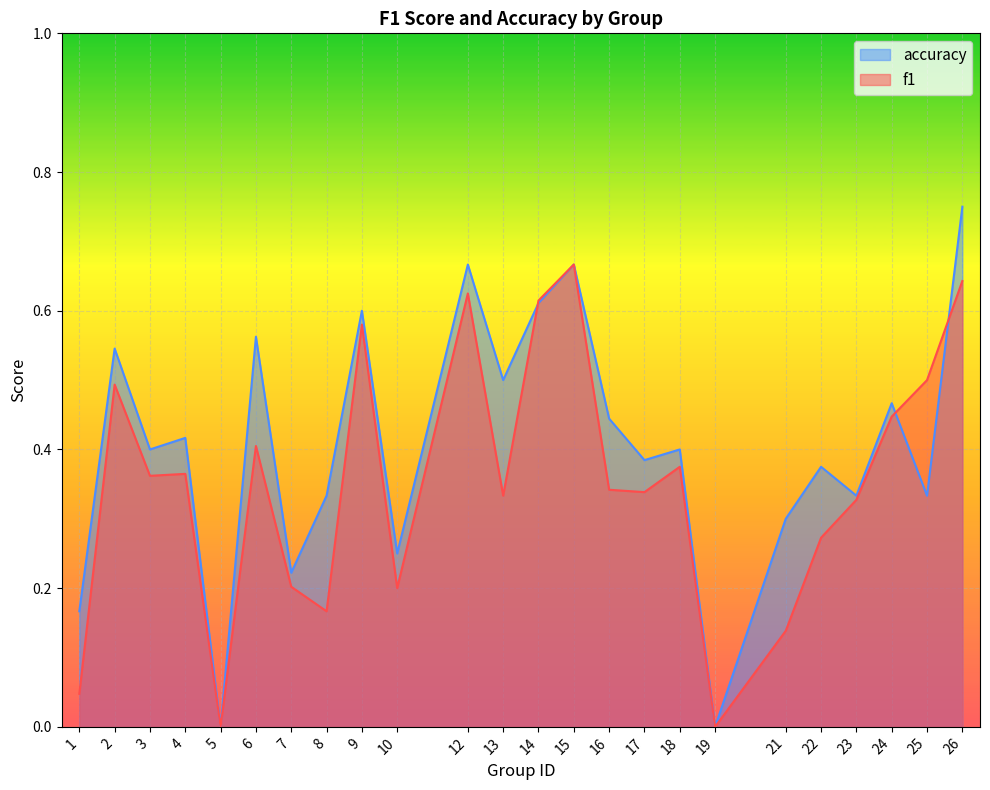

The f1 series shows 0.2 at 4. True or false?

False